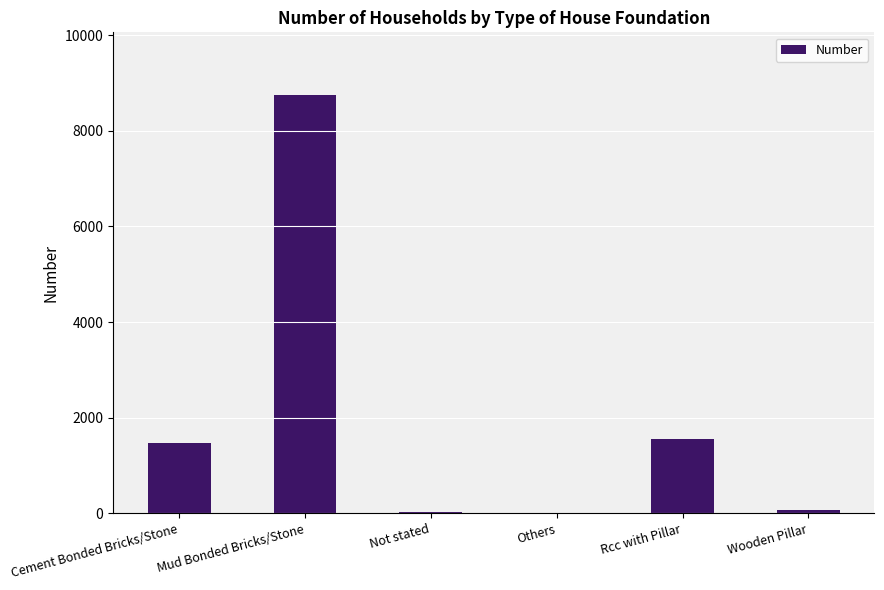

Which has a higher value, Cement Bonded Bricks/Stone or Wooden Pillar?

Cement Bonded Bricks/Stone